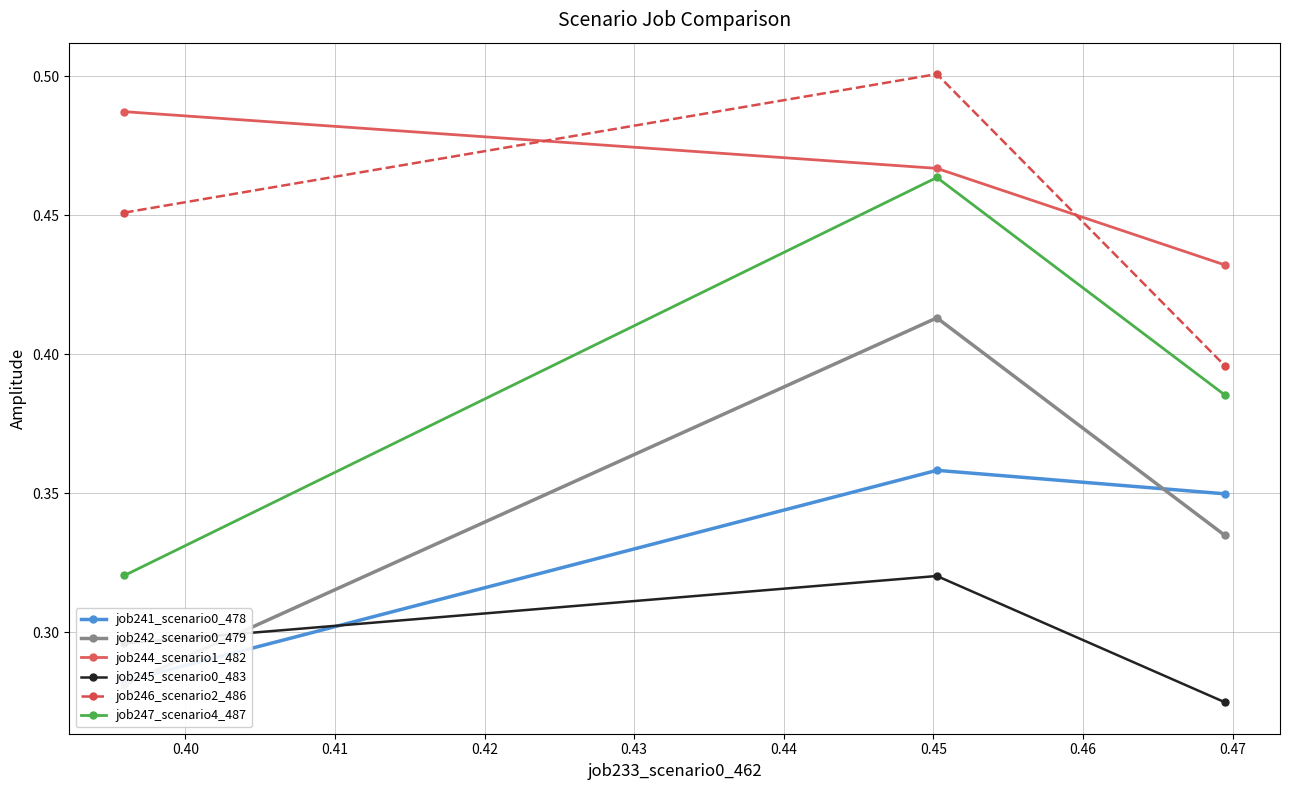

Reading left to right, what are all the values shown in this chart?

job241_scenario0_478: 0.3	0.4	0.3
job242_scenario0_479: 0.3	0.4	0.3
job244_scenario1_482: 0.5	0.5	0.4
job245_scenario0_483: 0.3	0.3	0.3
job246_scenario2_486: 0.5	0.5	0.4
job247_scenario4_487: 0.3	0.5	0.4